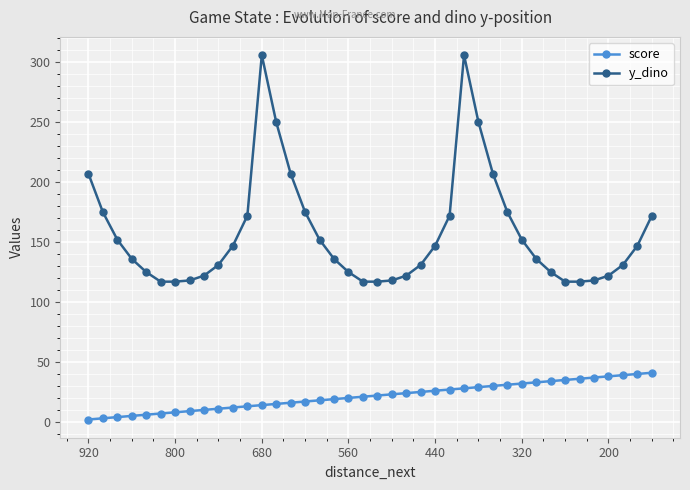

The value of y_dino at 560 is 208. True or false?

False